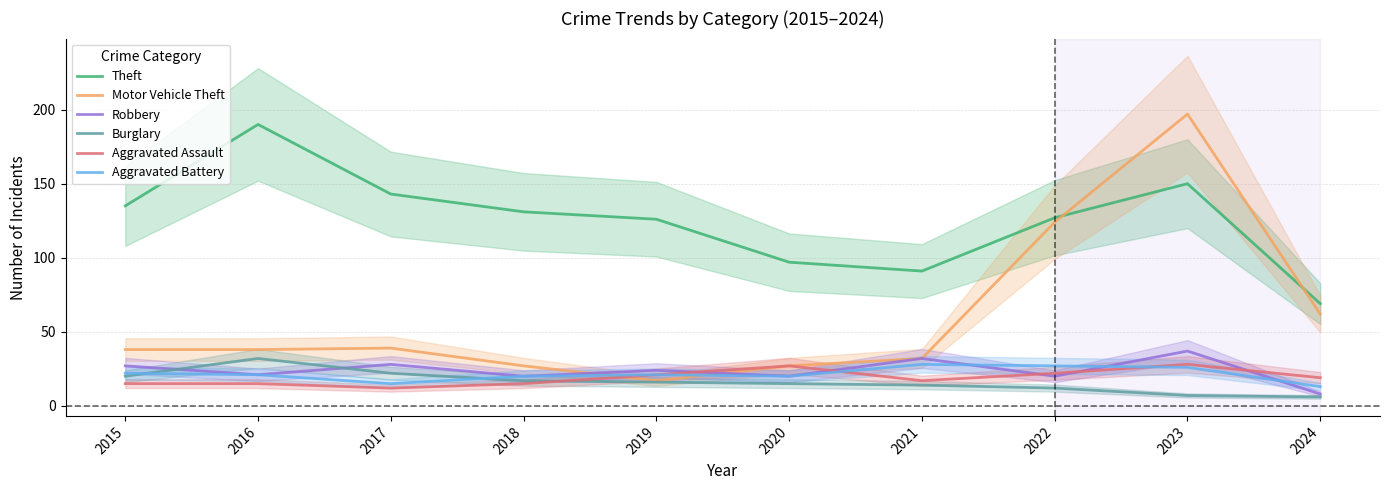

At which category is the sum across all series the highest?

2023